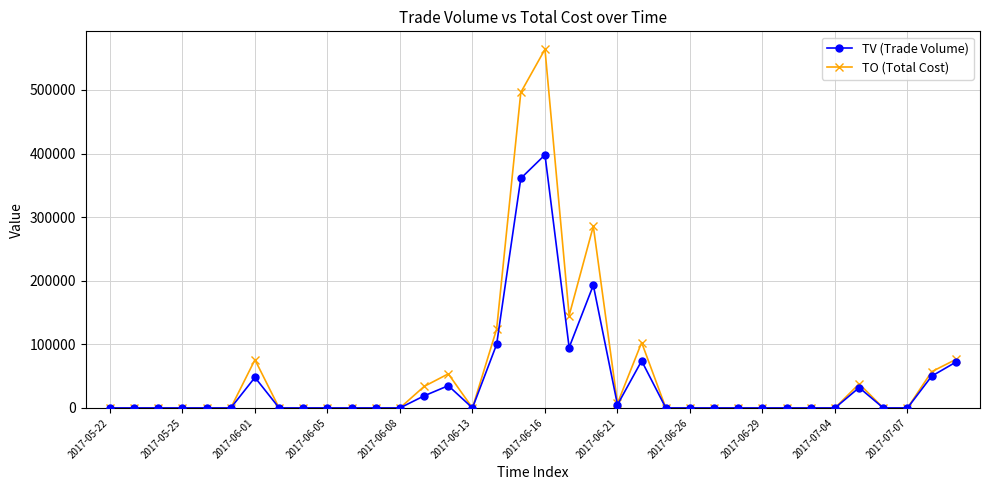

Which series has the widest spread of values?

TO (Total Cost)